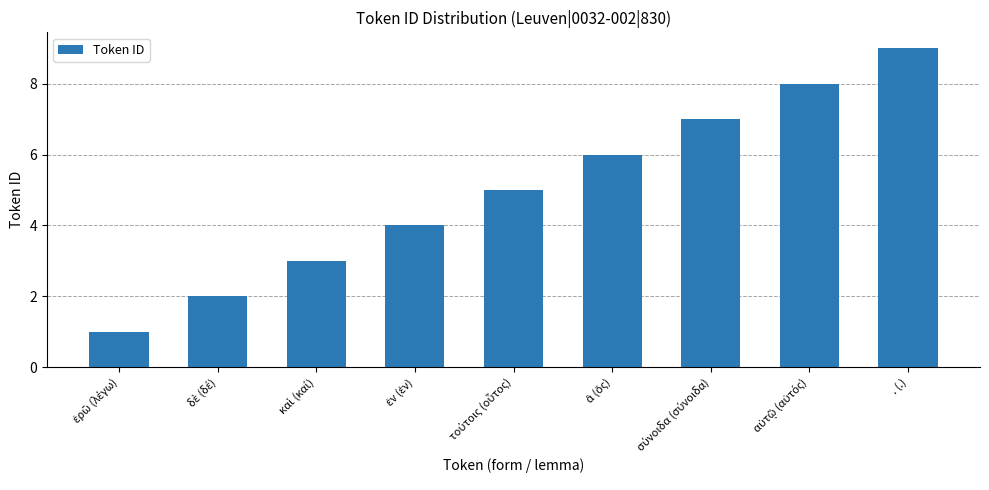

What is the value of the 4th bar from the left?

4